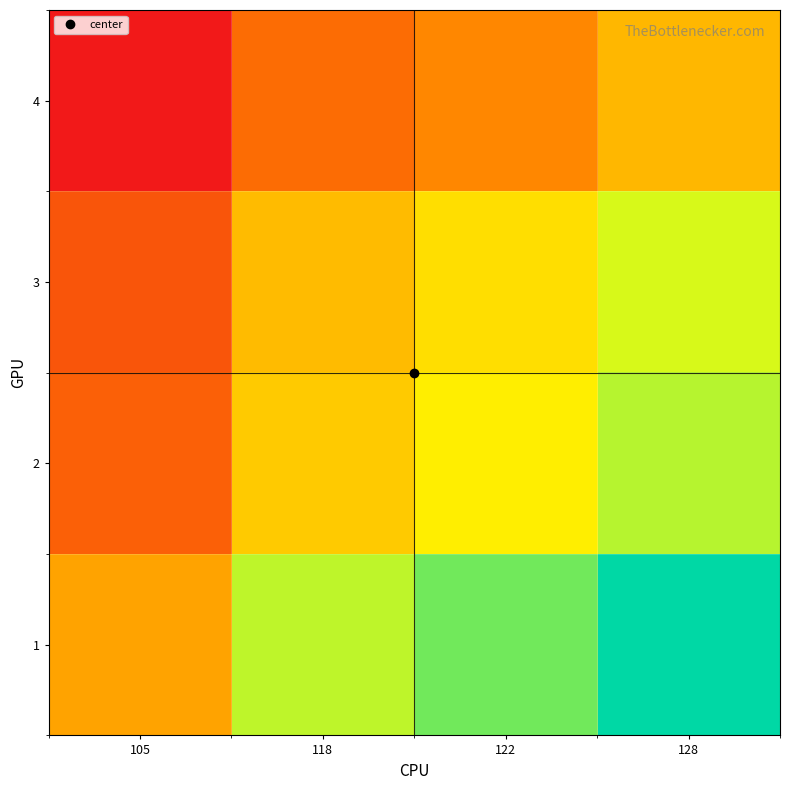

At which category is the sum across all series the highest?

128